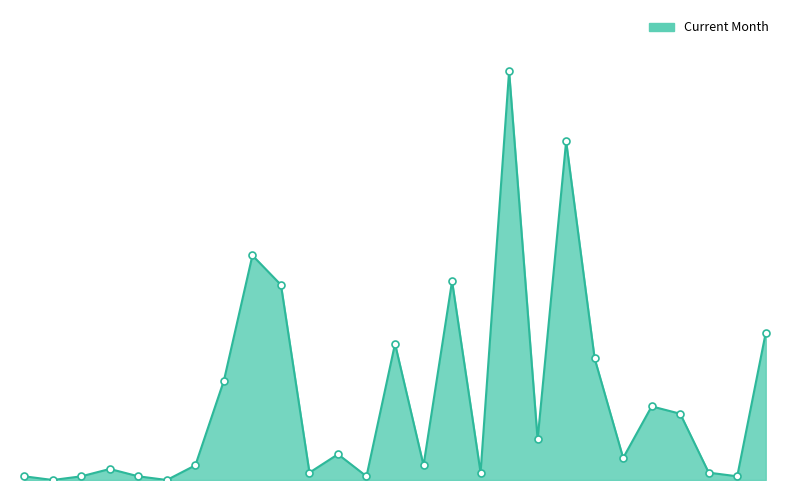

Is this an area chart (filled region under the line)?

Yes